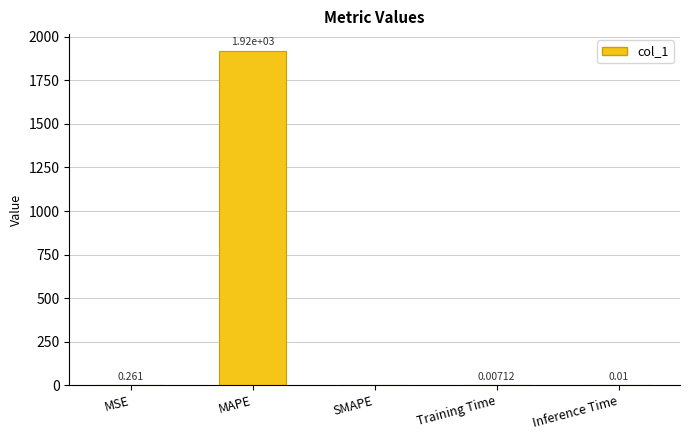

What is the sum of all values?

1920.0